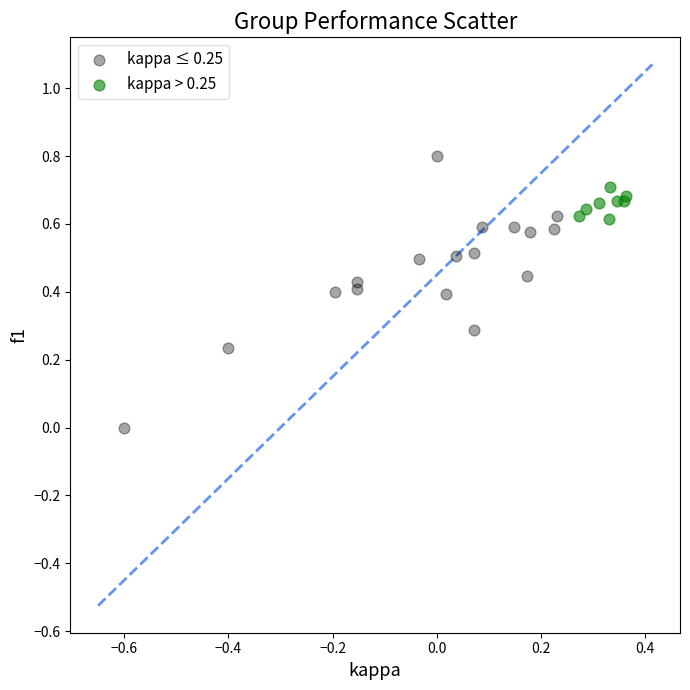

Which series contains the lowest Y value?

kappa ≤ 0.25